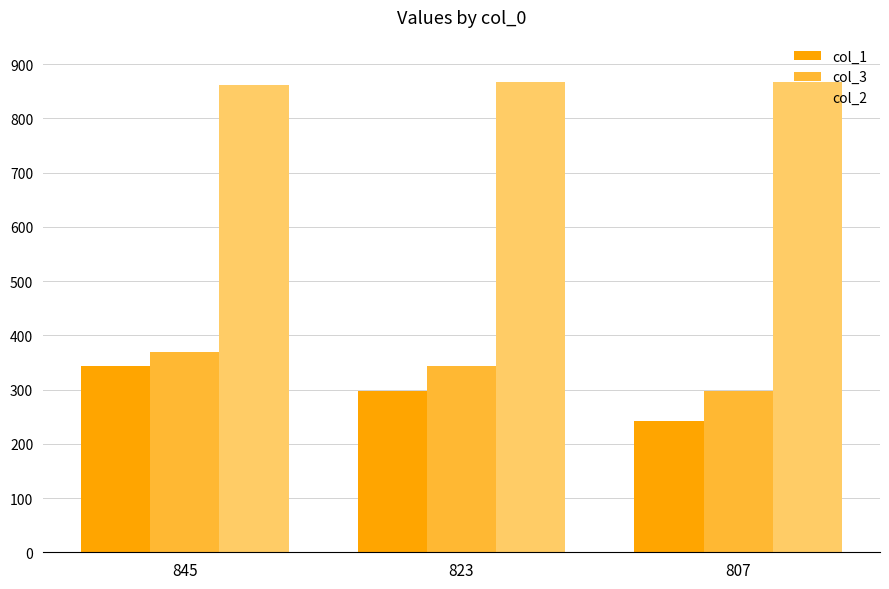

How many bars are there in each group?

3